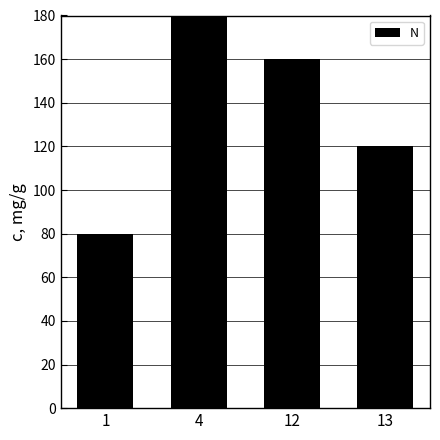

What is the sum of all values?

560